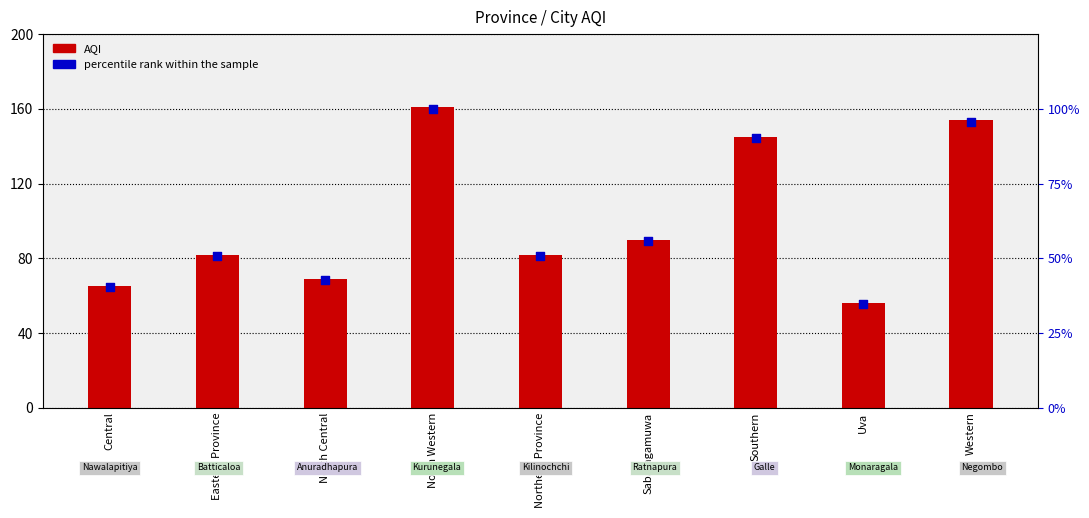

Which series reaches the minimum Y coordinate?

percentile rank within the sample